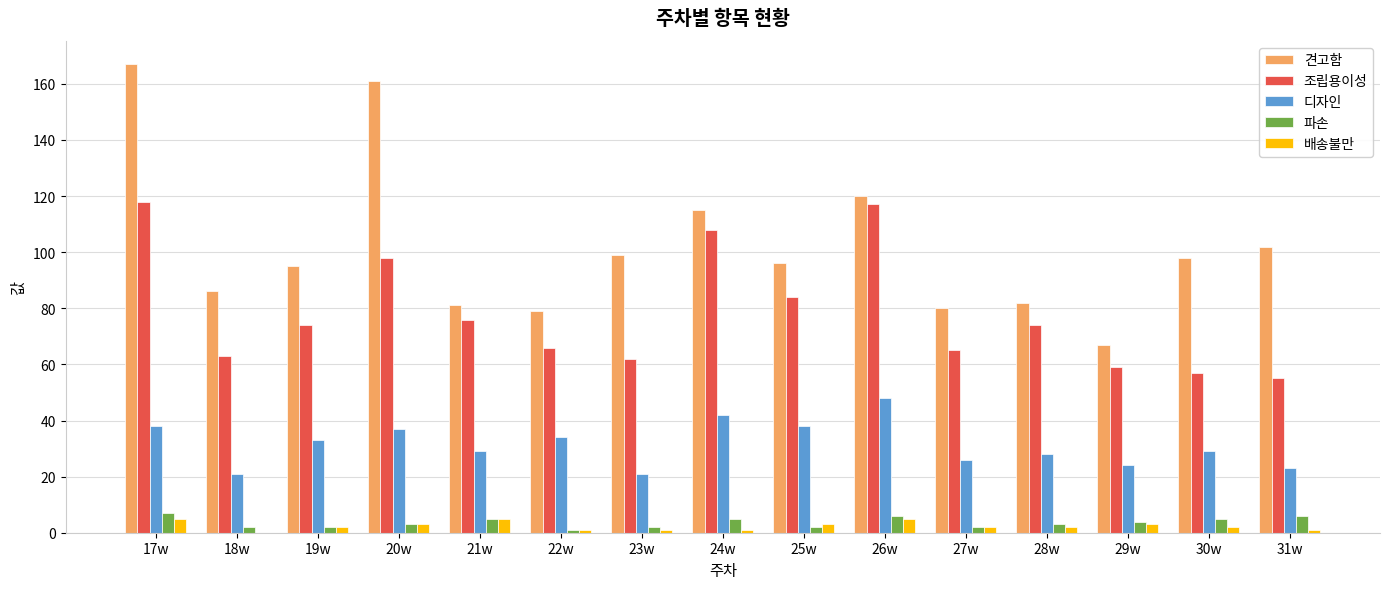

Reading left to right, list all the values displayed in this chart.

견고함: 17w=167	18w=86	19w=95	20w=161	21w=81	22w=79	23w=99	24w=115	25w=96	26w=120	27w=80	28w=82	29w=67	30w=98	31w=102
조립용이성: 17w=118	18w=63	19w=74	20w=98	21w=76	22w=66	23w=62	24w=108	25w=84	26w=117	27w=65	28w=74	29w=59	30w=57	31w=55
디자인: 17w=38	18w=21	19w=33	20w=37	21w=29	22w=34	23w=21	24w=42	25w=38	26w=48	27w=26	28w=28	29w=24	30w=29	31w=23
파손: 17w=7	18w=2	19w=2	20w=3	21w=5	22w=1	23w=2	24w=5	25w=2	26w=6	27w=2	28w=3	29w=4	30w=5	31w=6
배송불만: 17w=5	18w=0	19w=2	20w=3	21w=5	22w=1	23w=1	24w=1	25w=3	26w=5	27w=2	28w=2	29w=3	30w=2	31w=1